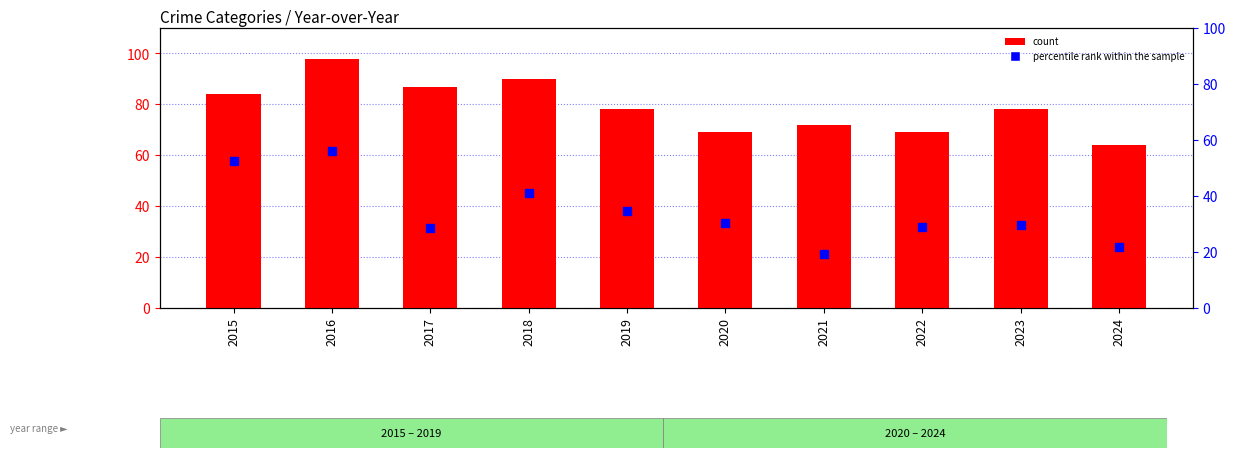

At which category is the sum across all series the highest?

2016